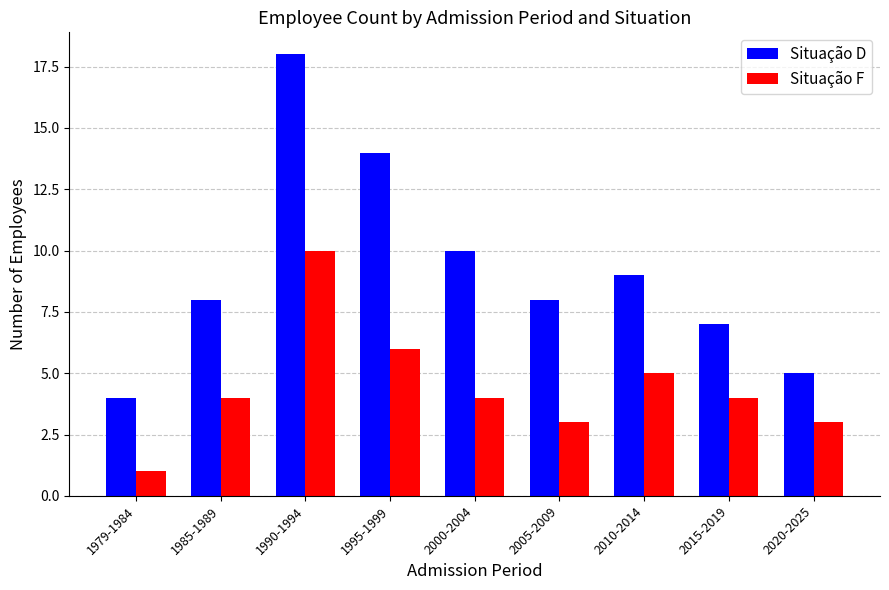

What value does the Situação F series have at 2000-2004?

4